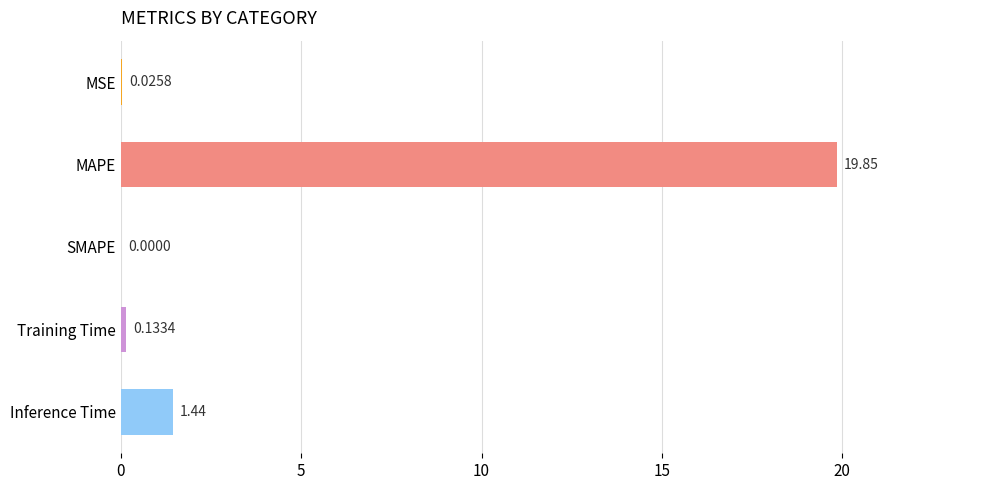

What is the sum of all values?

21.5